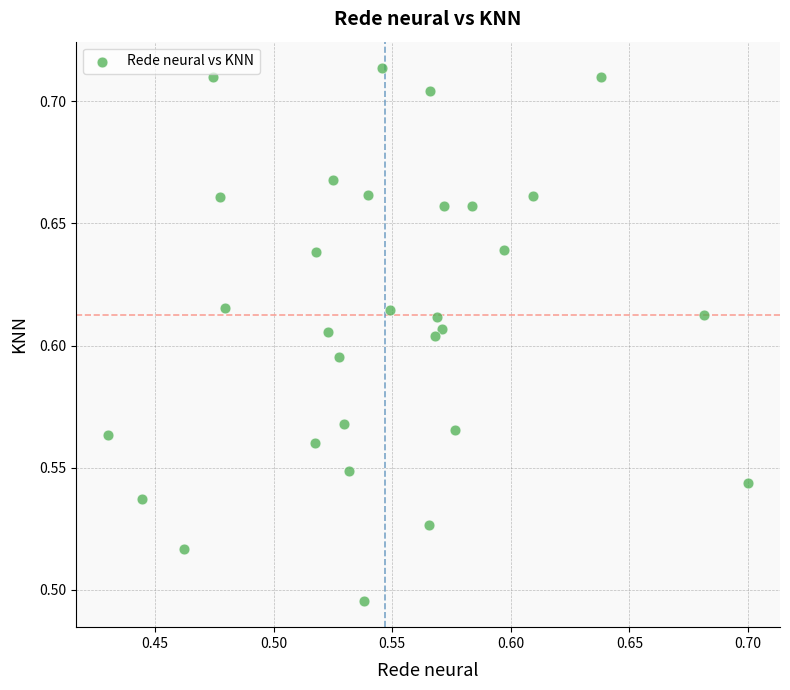

What is the range of X values (max minus min)?

0.3